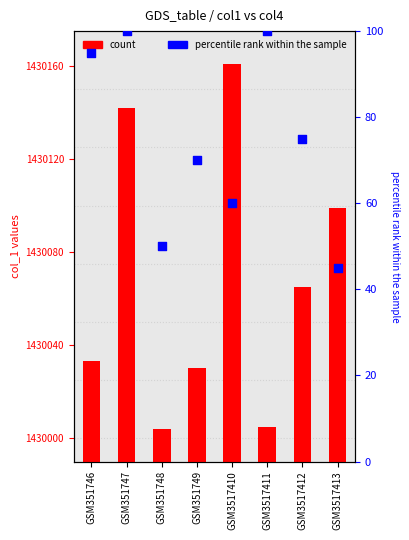

Is the value of count at GSM3517412 greater than the value of percentile rank within the sample at GSM351749?

Yes